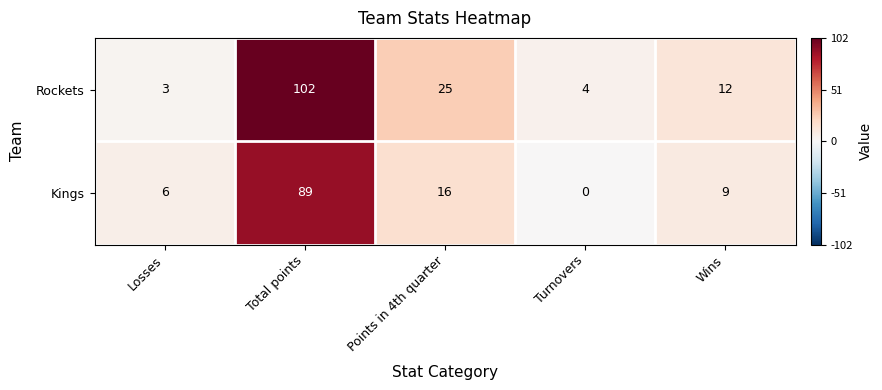

What is the maximum value shown in the chart?

102